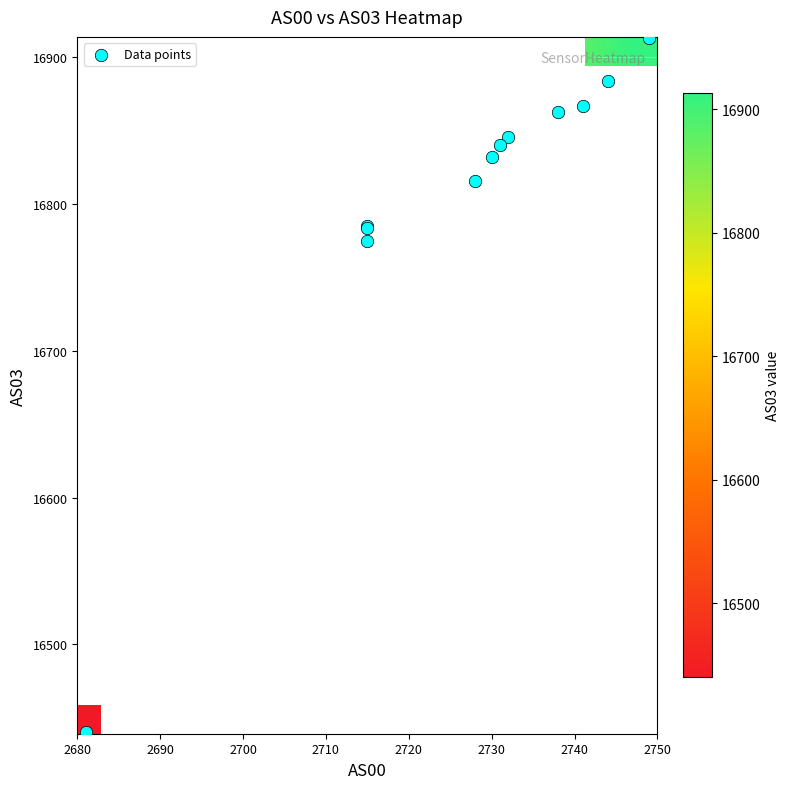

Count the number of categories in the chart.

12